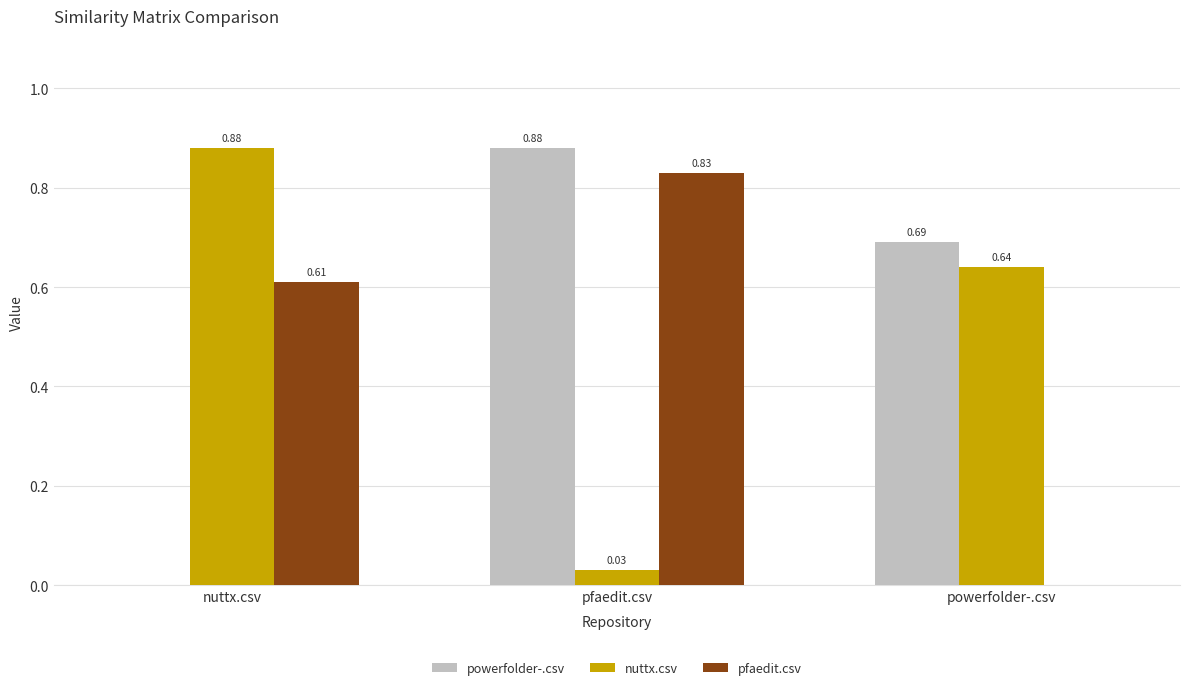

What is the total value across all series at nuttx.csv?

1.5